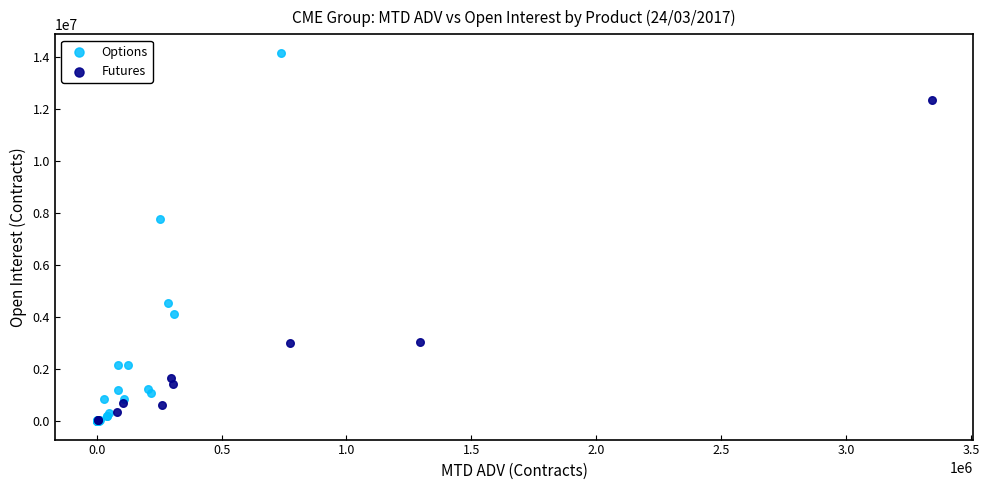

Which series has the largest Y range (max minus min)?

Options